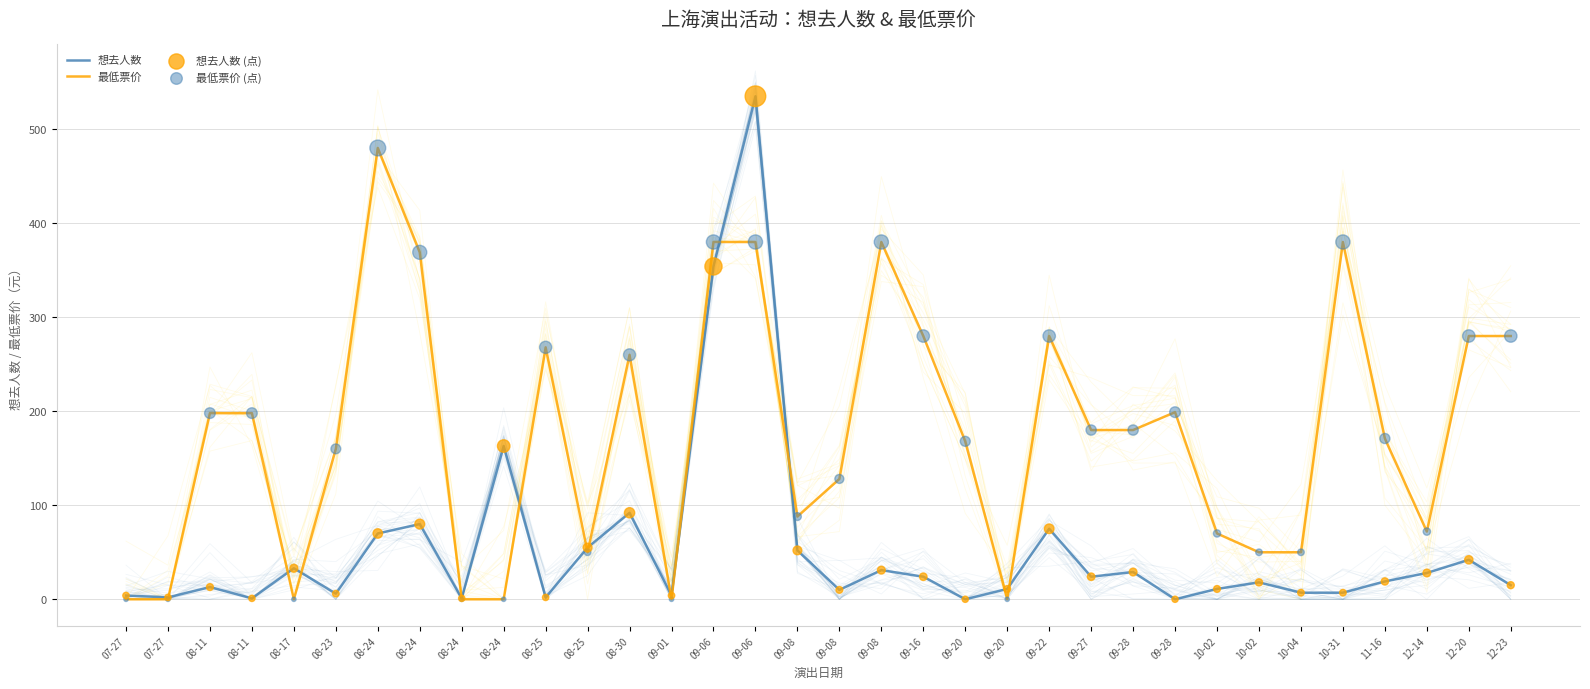

What are all the series names shown in the legend?

想去人数, 最低票价, 想去人数 (点), 最低票价 (点)